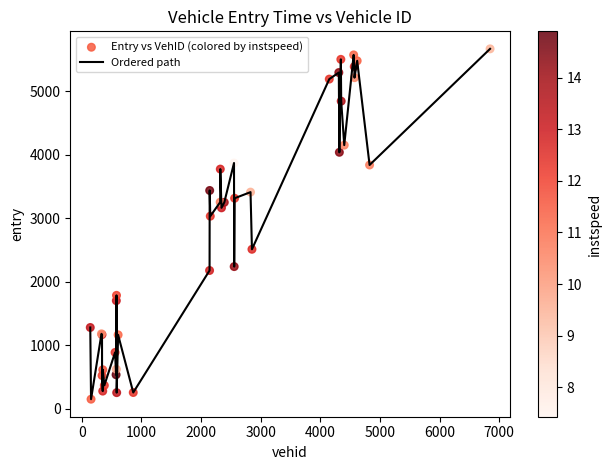

What is the smallest value displayed?

151.5